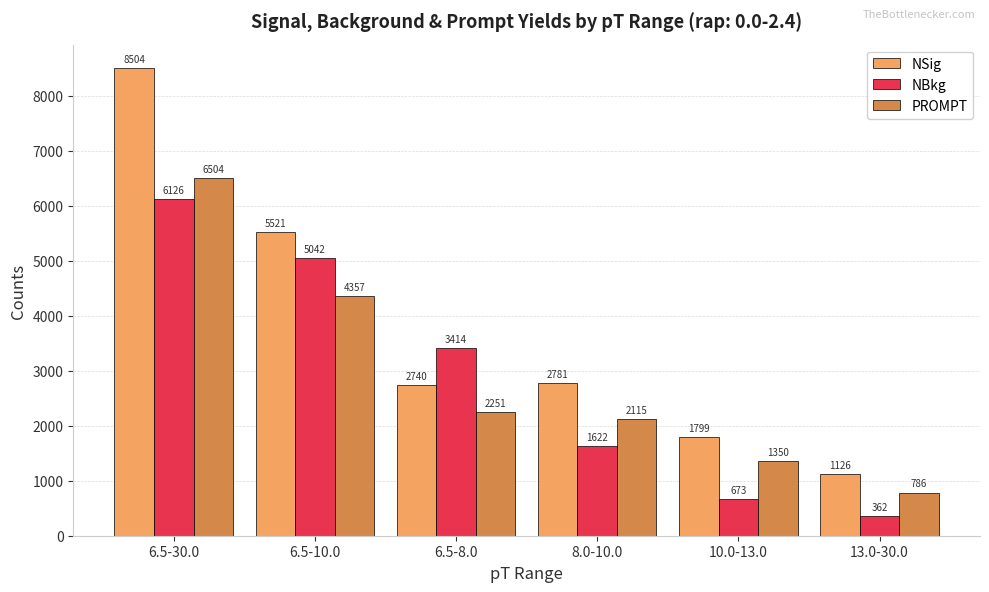

Is it true that NBkg equals 3987.7 at 6.5-30.0?

False